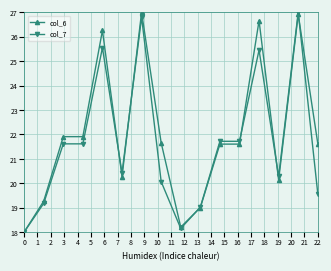

Does the chart have visible grid lines?

Yes